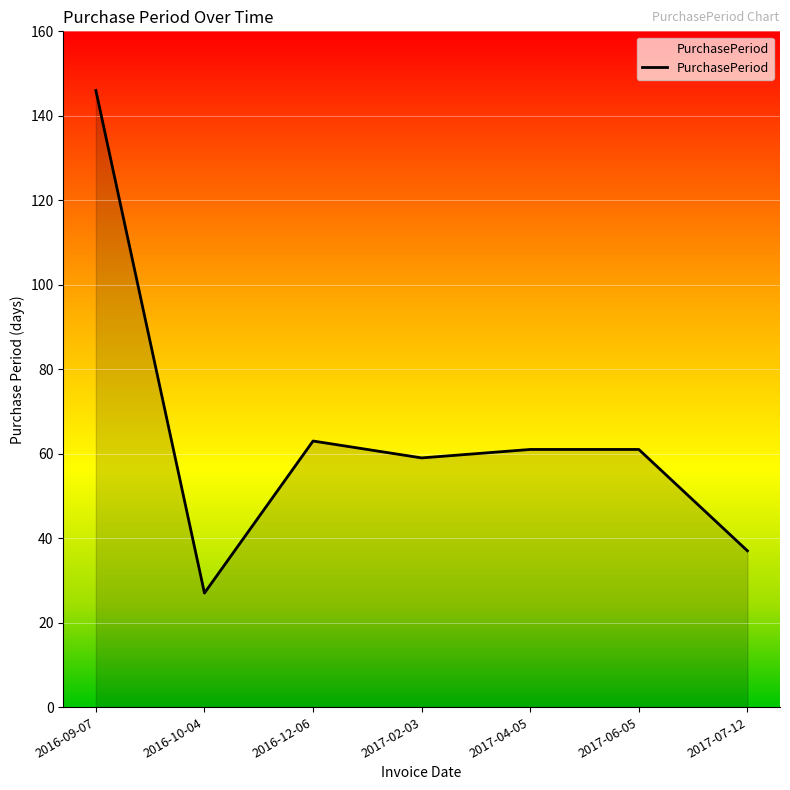

What position from the left is 2017-06-05?

6